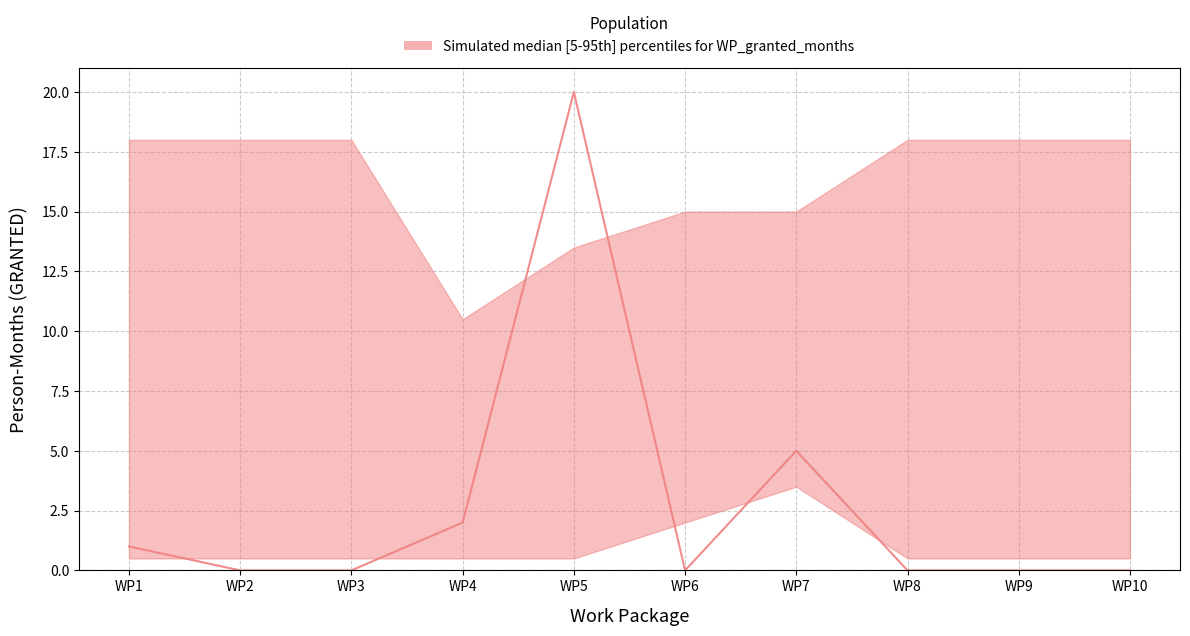

Between WP10 and WP6, which is larger?

WP6